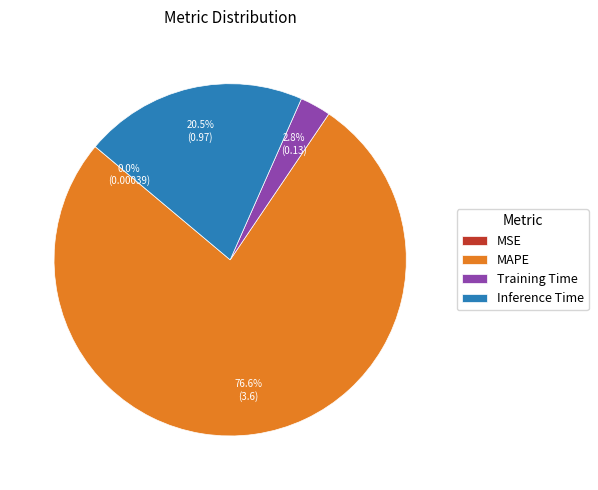

To the nearest percent, what portion does MAPE represent?

77%